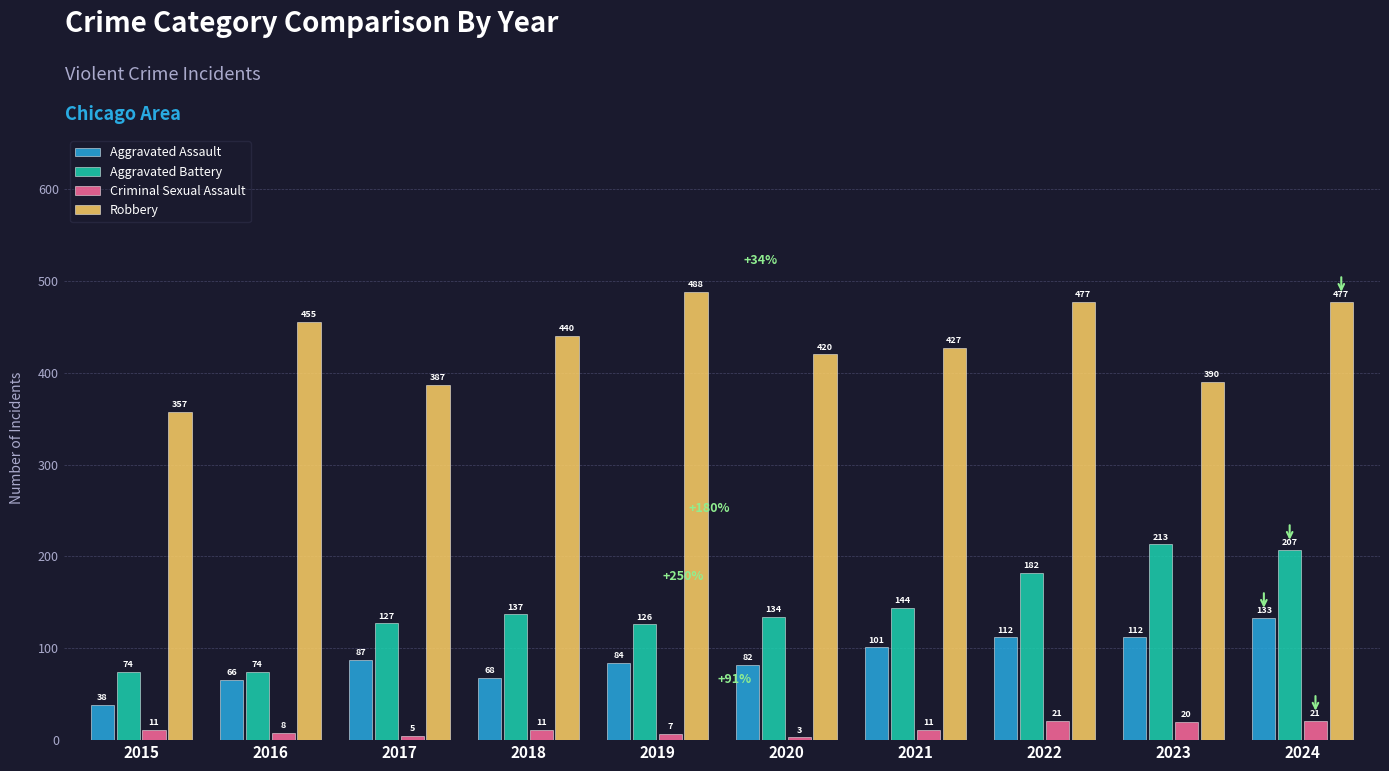

Which category has the highest value in the Aggravated Assault series?

2024